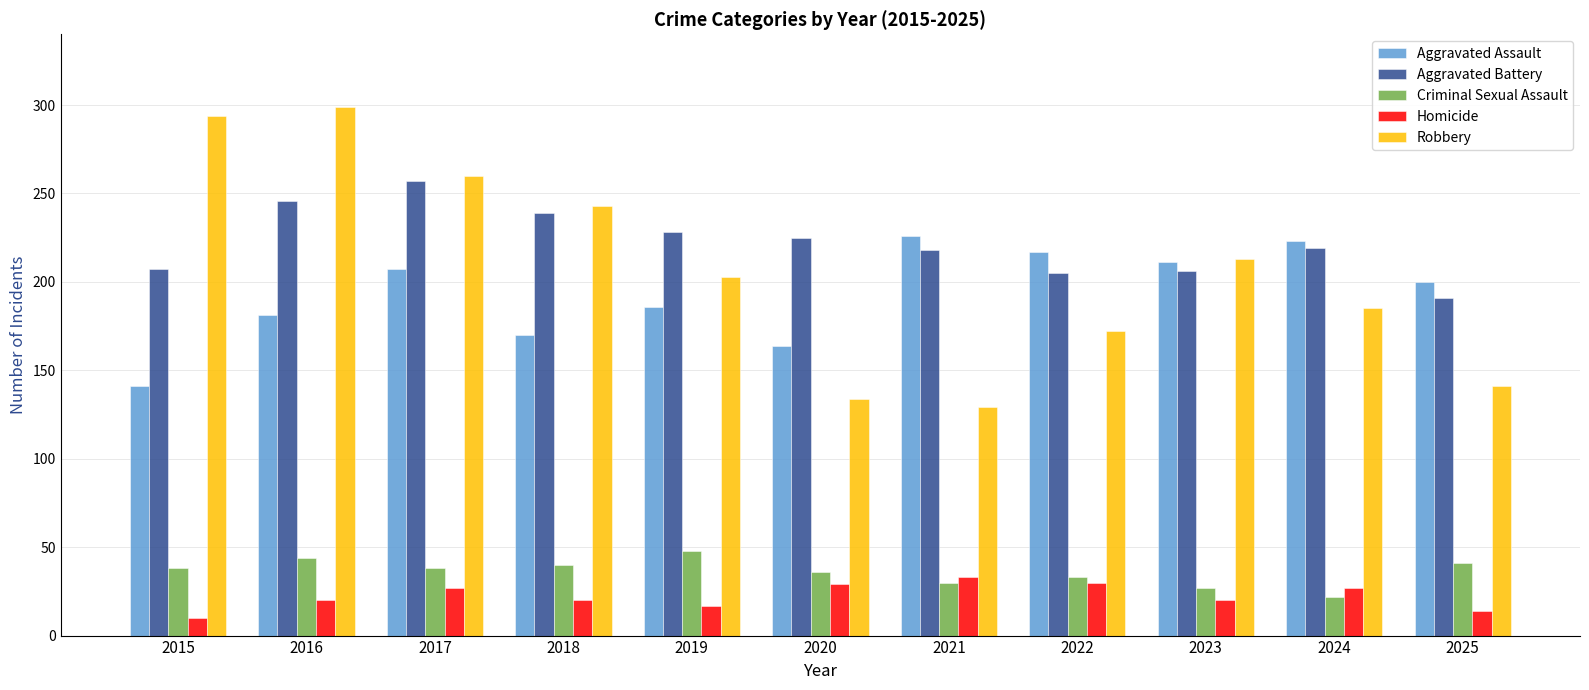

What is the highest value of the Homicide series?

33